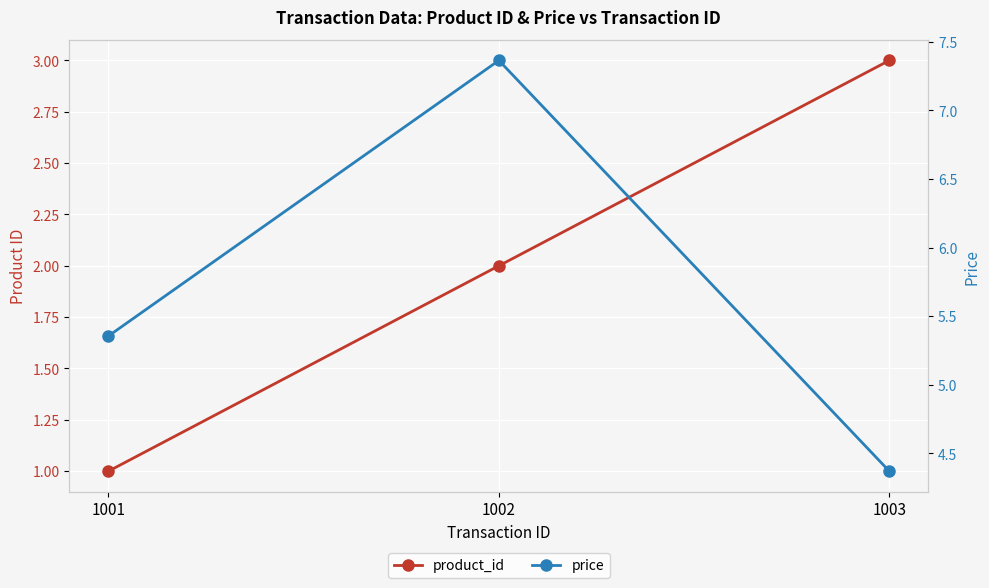

Rank the series by their average value, from lowest to highest.

product_id, price